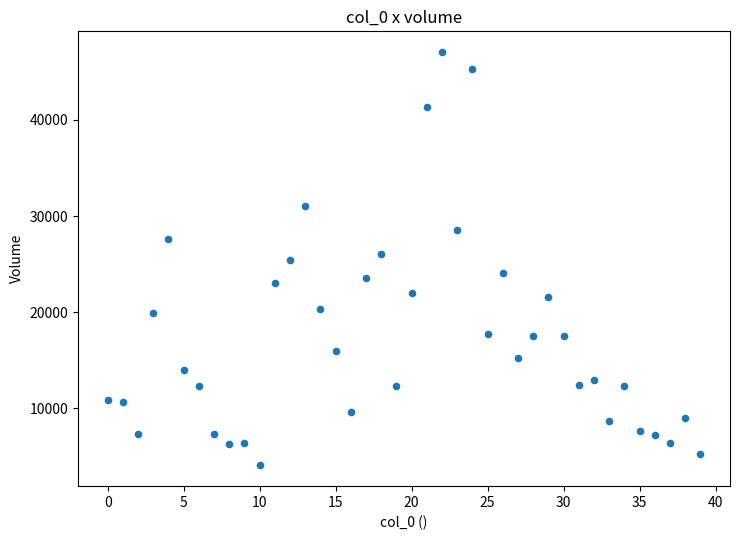

What is the range of Y values (max minus min)?

42982.5